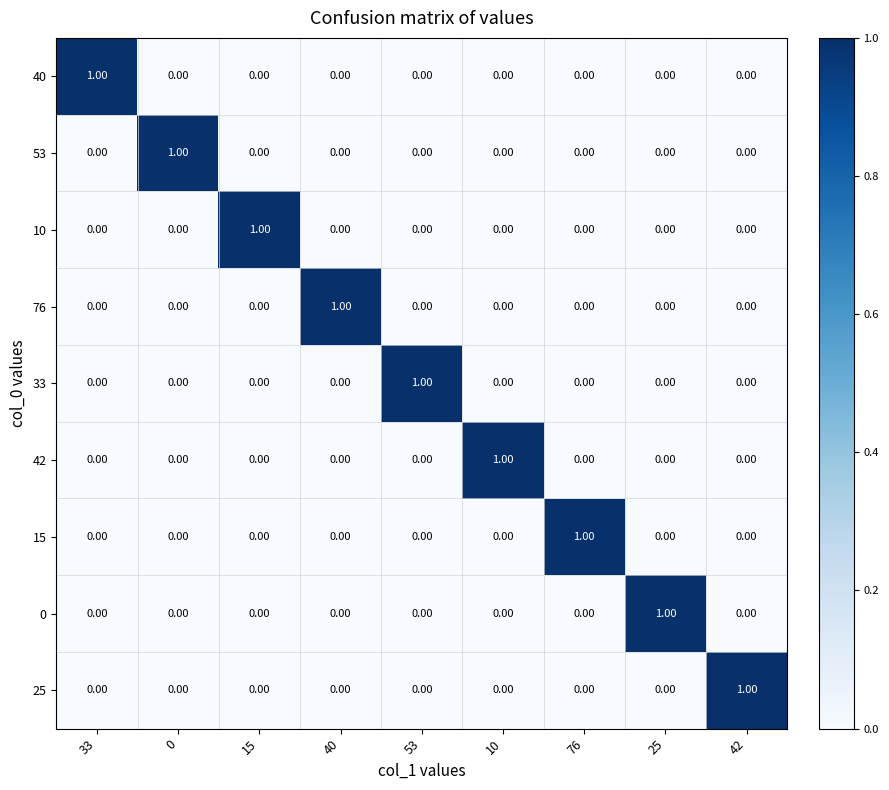

At how many categories does at least one series exceed 0?

9